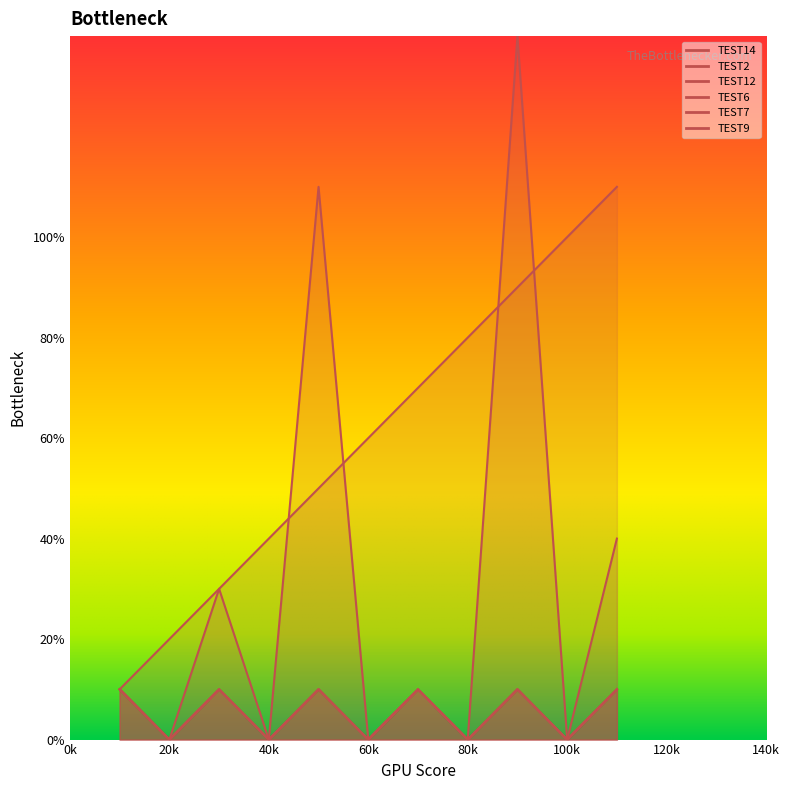

Which series changed the most between 1 and 6?

TEST14